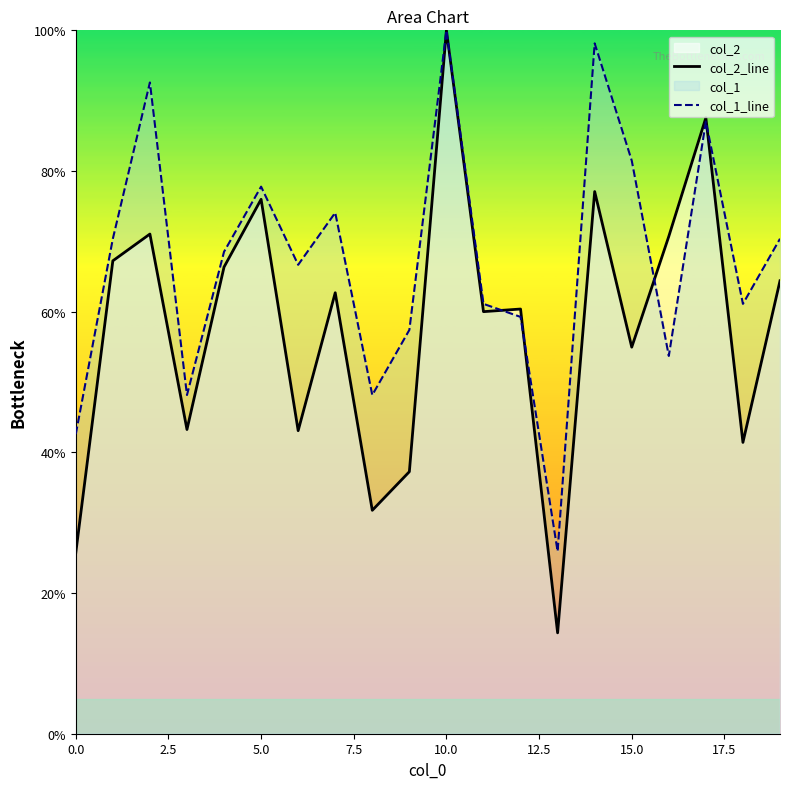

Which label corresponds to the largest value in the chart?

10.0